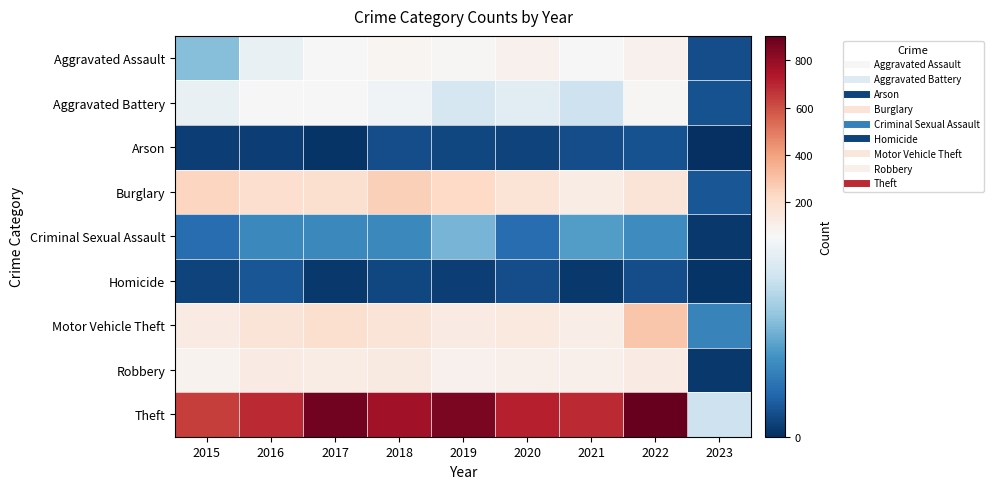

List the series in order of their peak value, lowest first.

Arson, Homicide, Criminal Sexual Assault, Aggravated Battery, Aggravated Assault, Robbery, Burglary, Motor Vehicle Theft, Theft